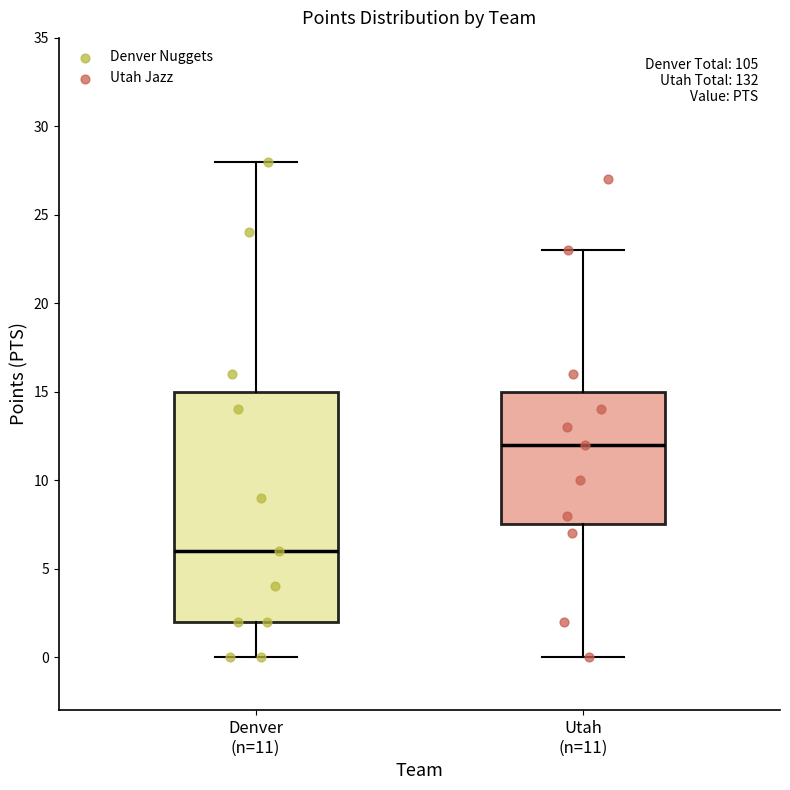

Which box's median line is the lowest?

Denver (n=11)